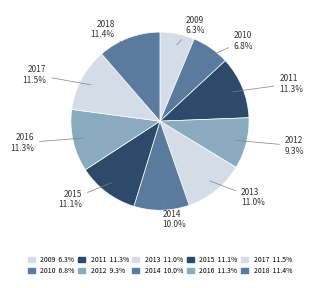

To the nearest percent, what is the combined percentage of 2012 and 2015?

20%